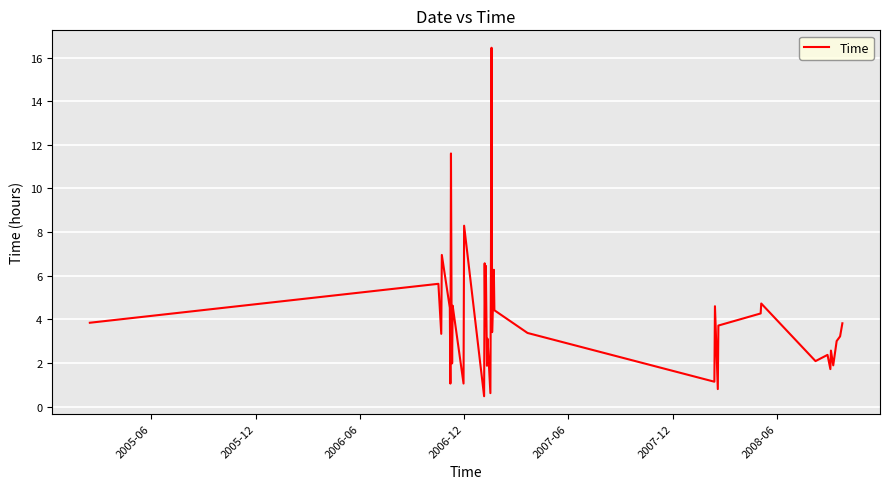

What is the maximum value shown in the chart?

16.4